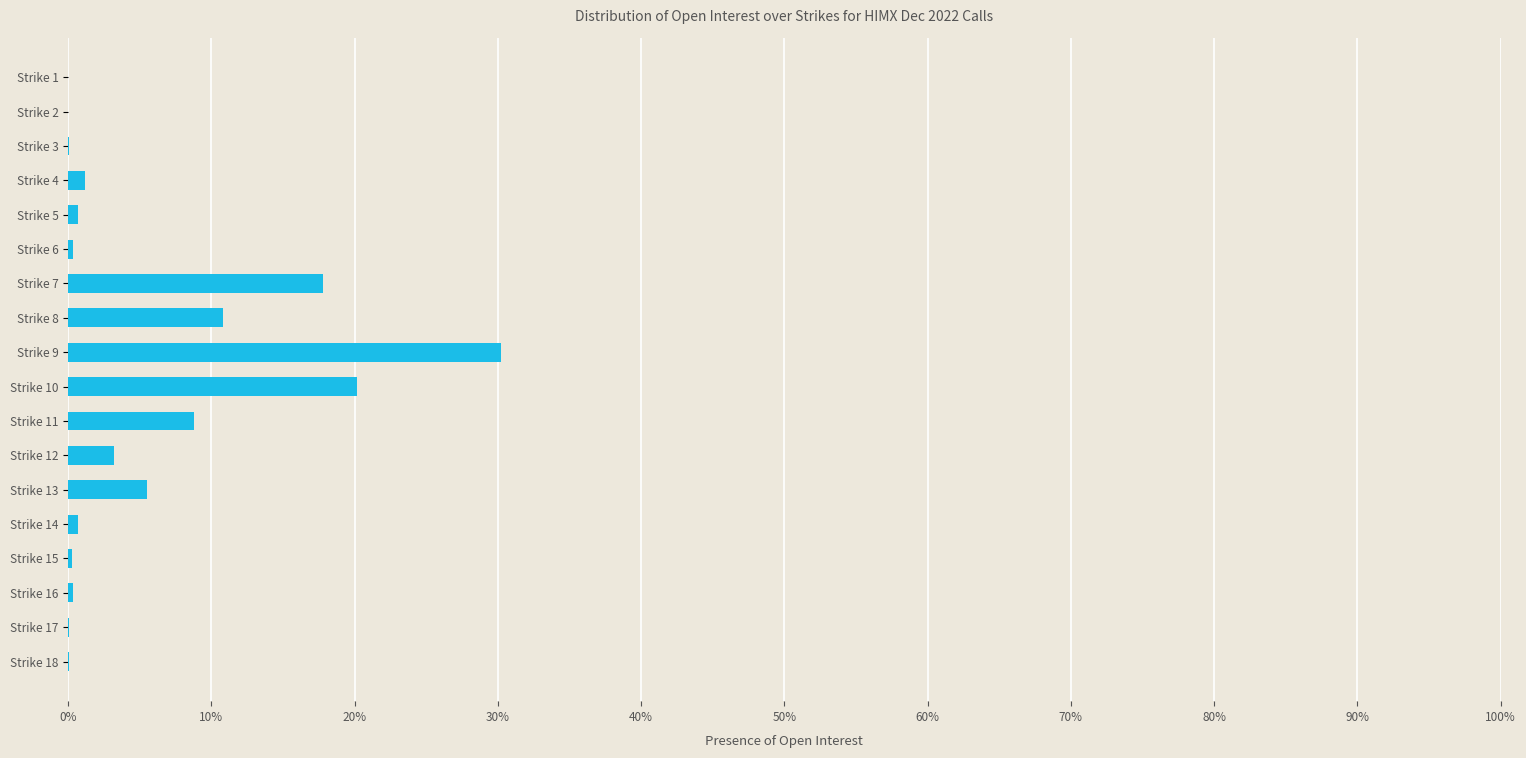

Are the bars horizontal?

Yes